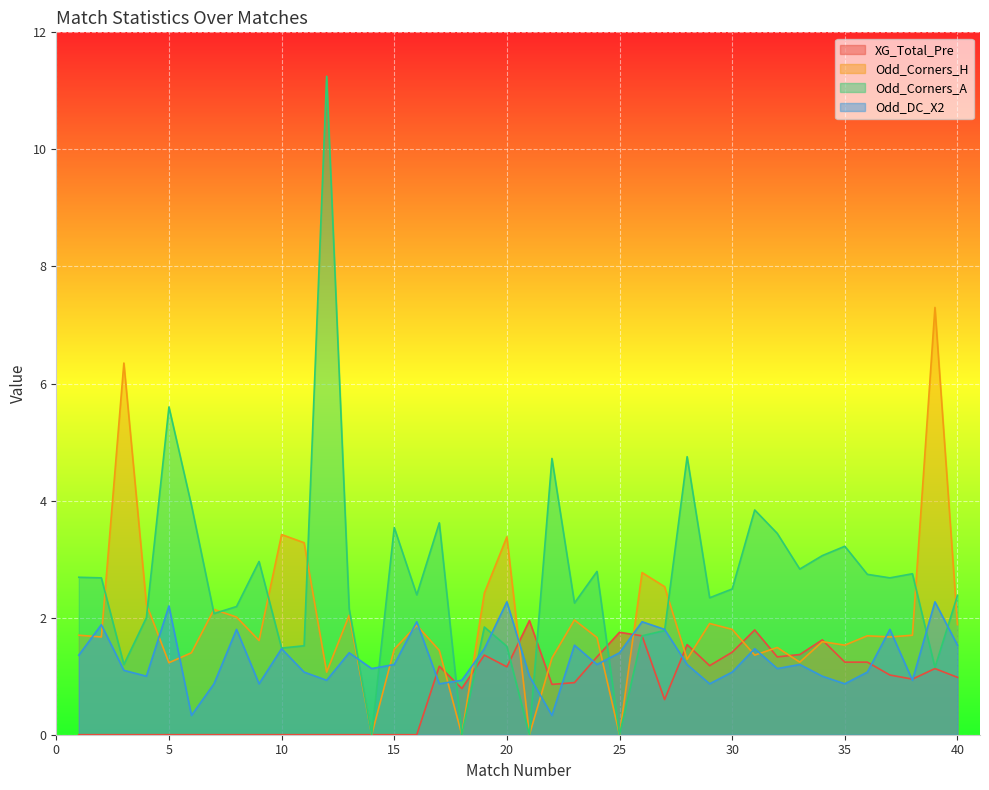

What is the greatest value displayed?

11.2